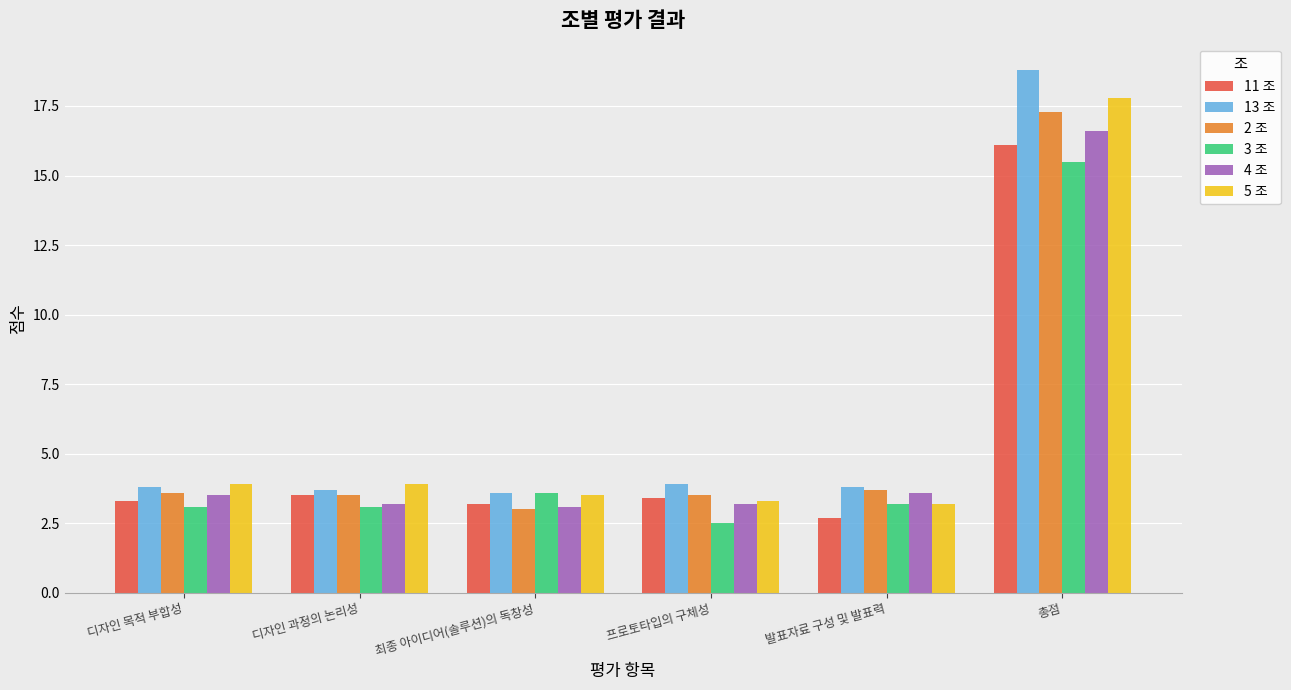

What is the sum of all 5 조 values?

35.6